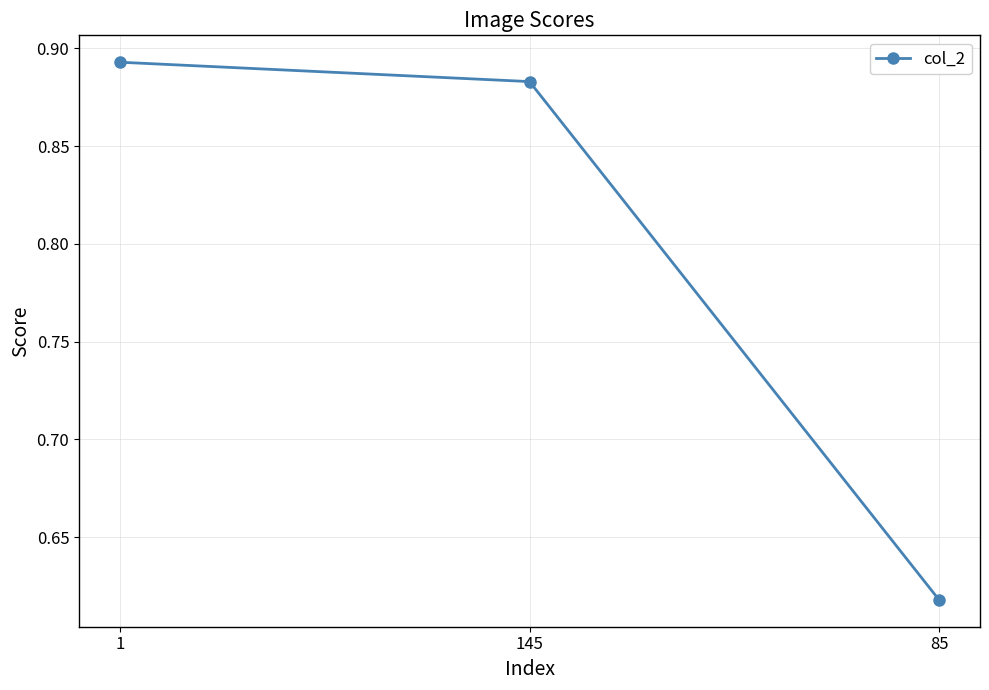

Where is the data nearest to the value 0?

85